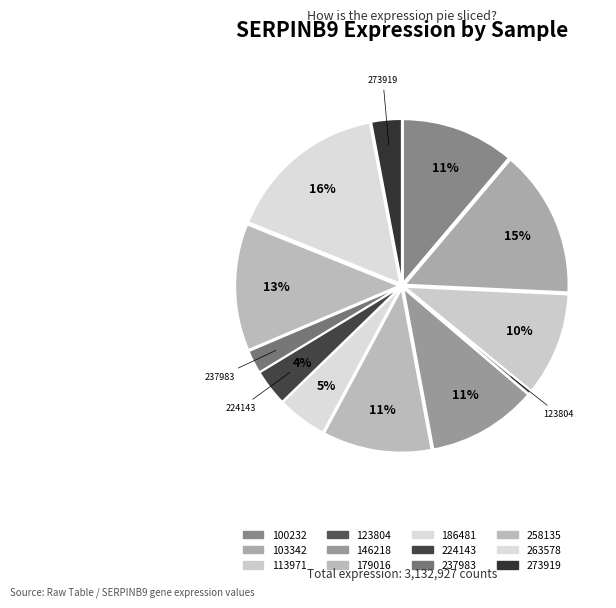

Approximately how many times larger is the value at 123804 compared to 186481?

0.1